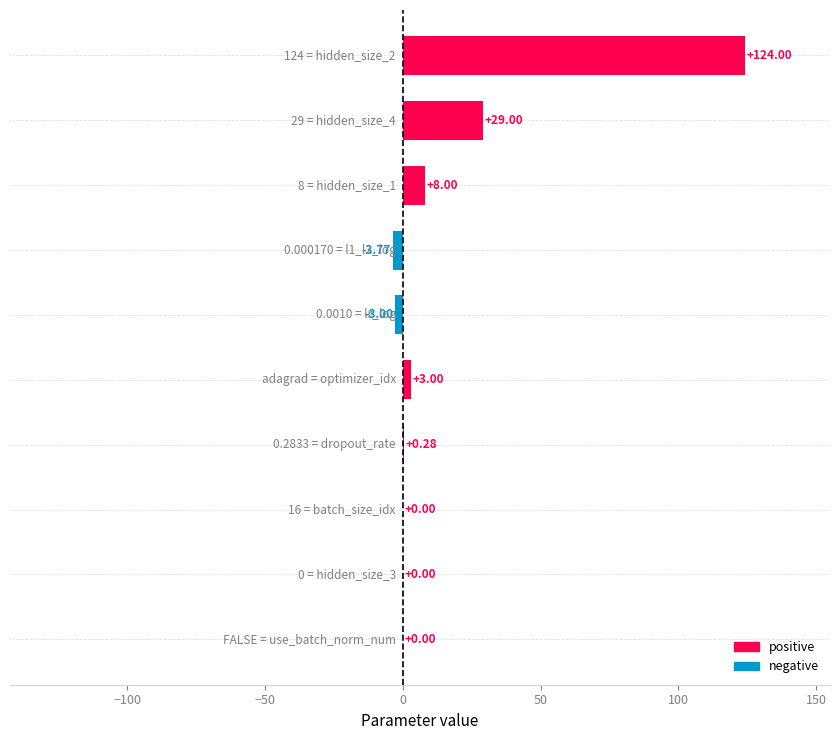

What is the sum of all values?

157.5